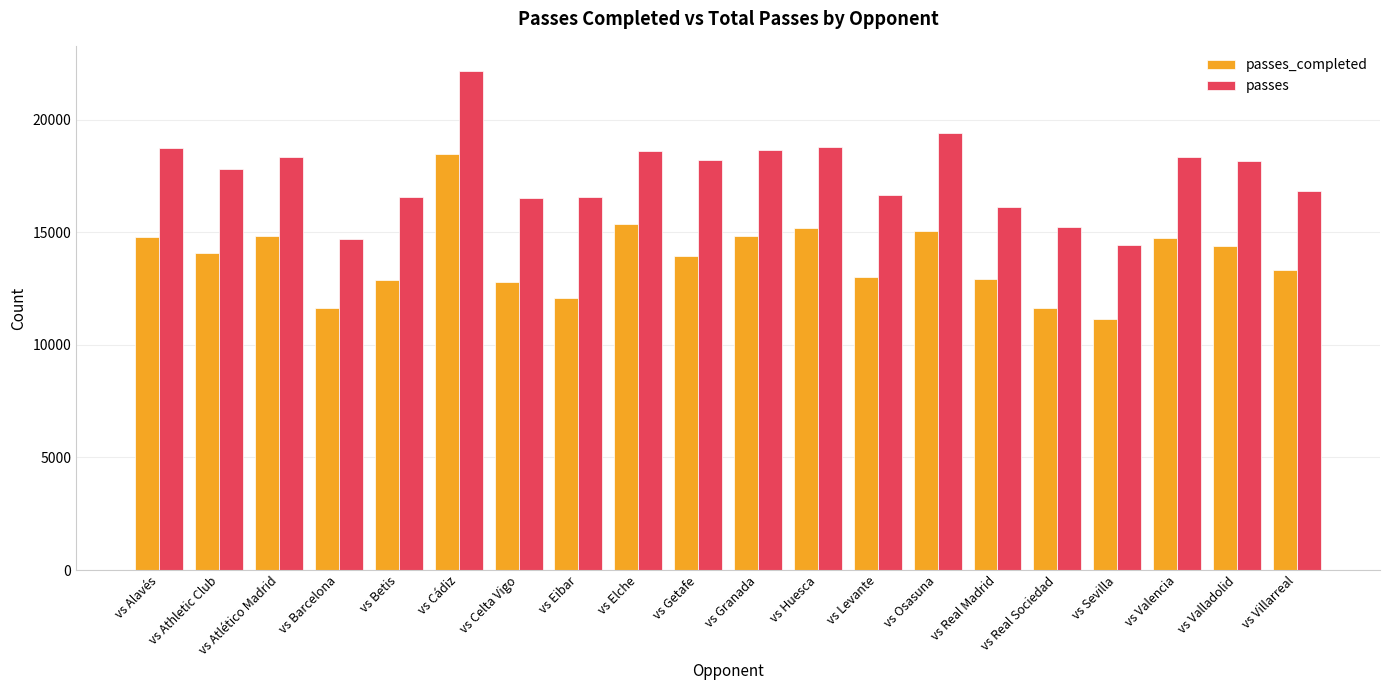

How many groups of bars are there?

20